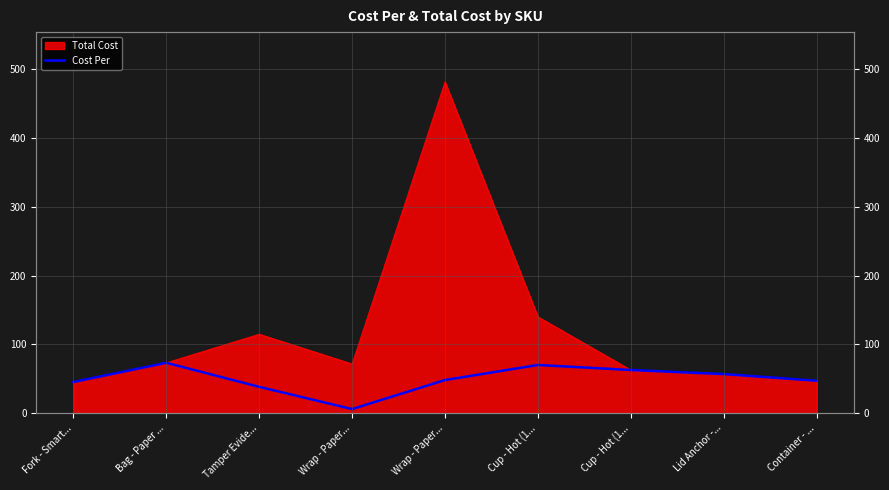

How many values exceed 48?

5